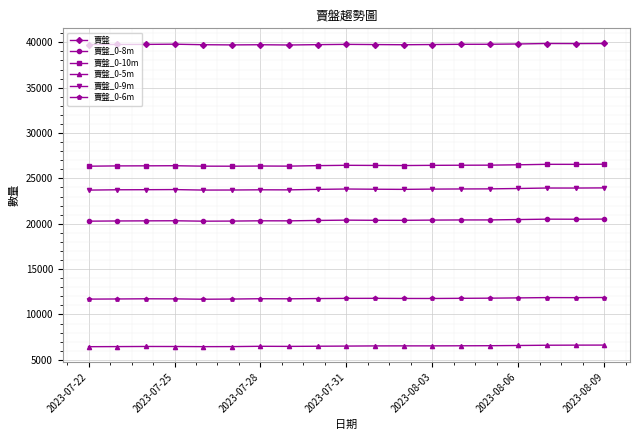

Which series has the largest total across all categories?

賣盤